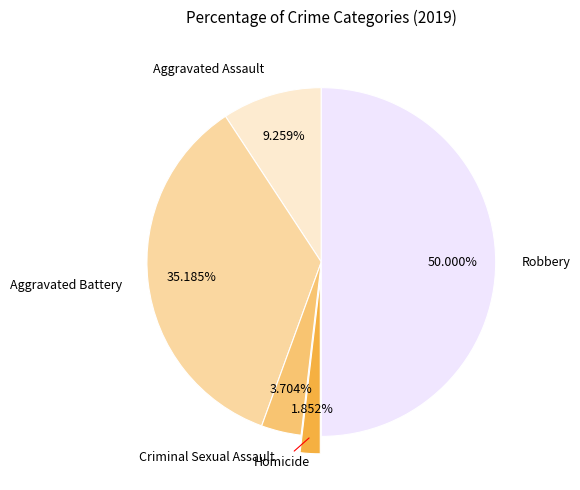

Rank the categories by value from lowest to highest.

Homicide, Criminal Sexual Assault, Aggravated Assault, Aggravated Battery, Robbery